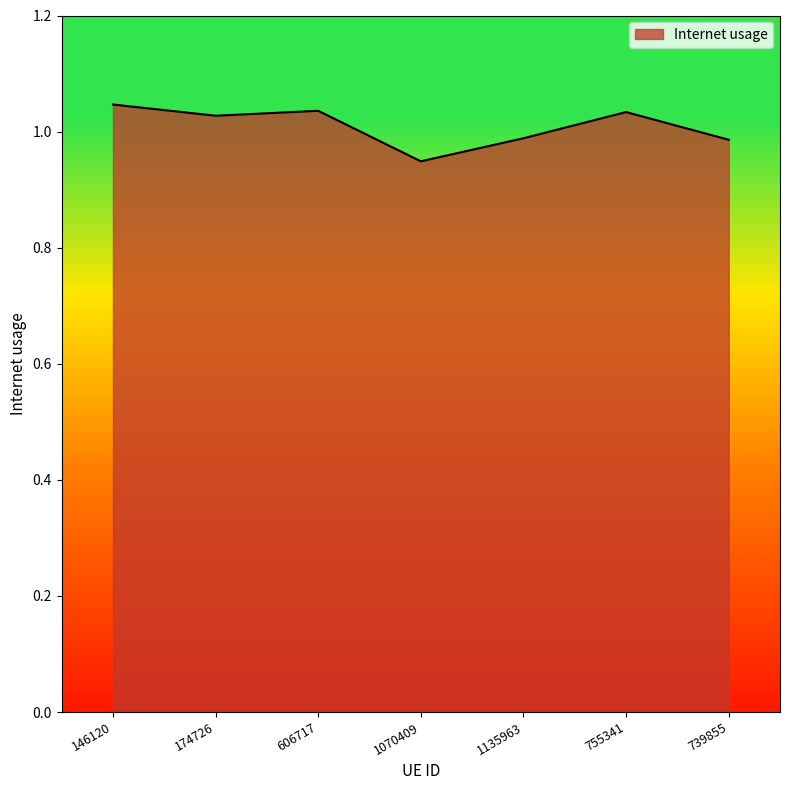

What position from the right is 739855?

1